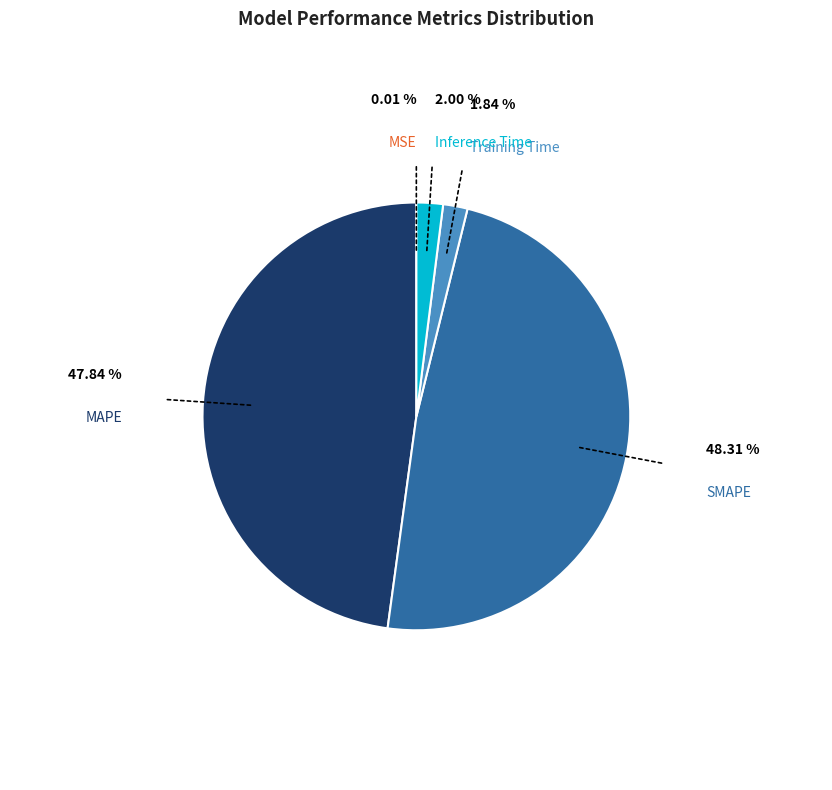

Between Training Time and SMAPE, which is larger?

SMAPE